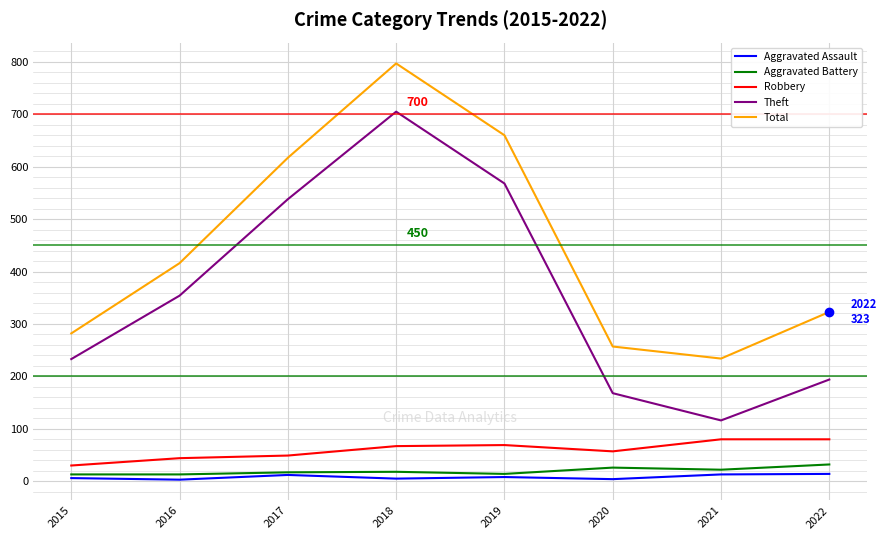

Is the value of Theft at 2021 greater than the value of Aggravated Battery at 2017?

Yes